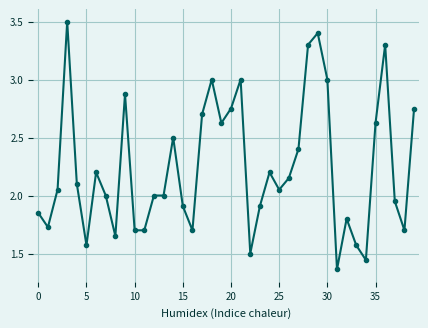

True or false: there are more than 1 points higher than both neighbors.

True